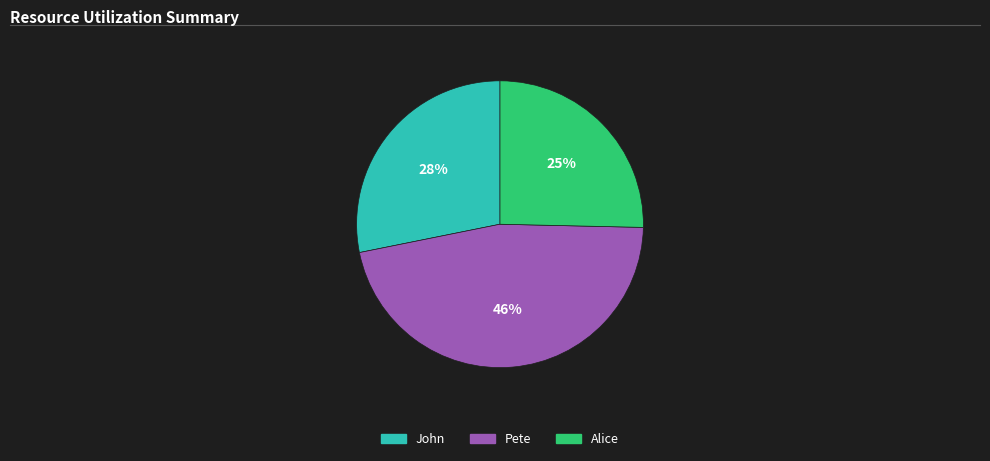

Is the sum of John and Pete greater than half?

Yes